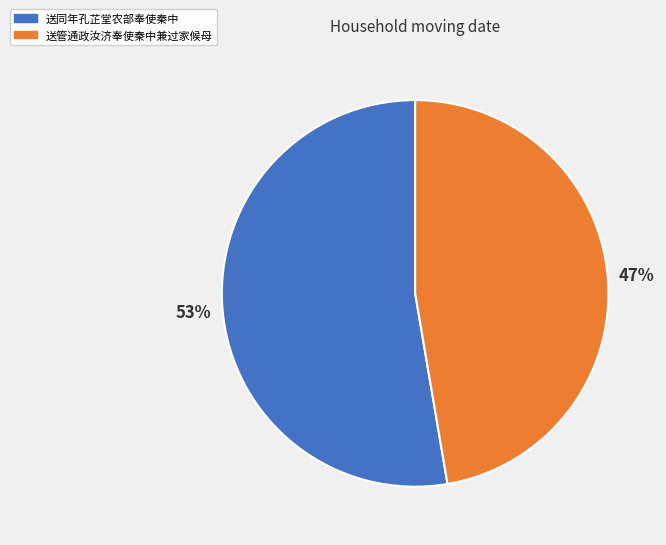

Do 送管通政汝济奉使秦中兼过家候母 and 送同年孔芷堂农部奉使秦中 together represent more than half of the pie?

Yes